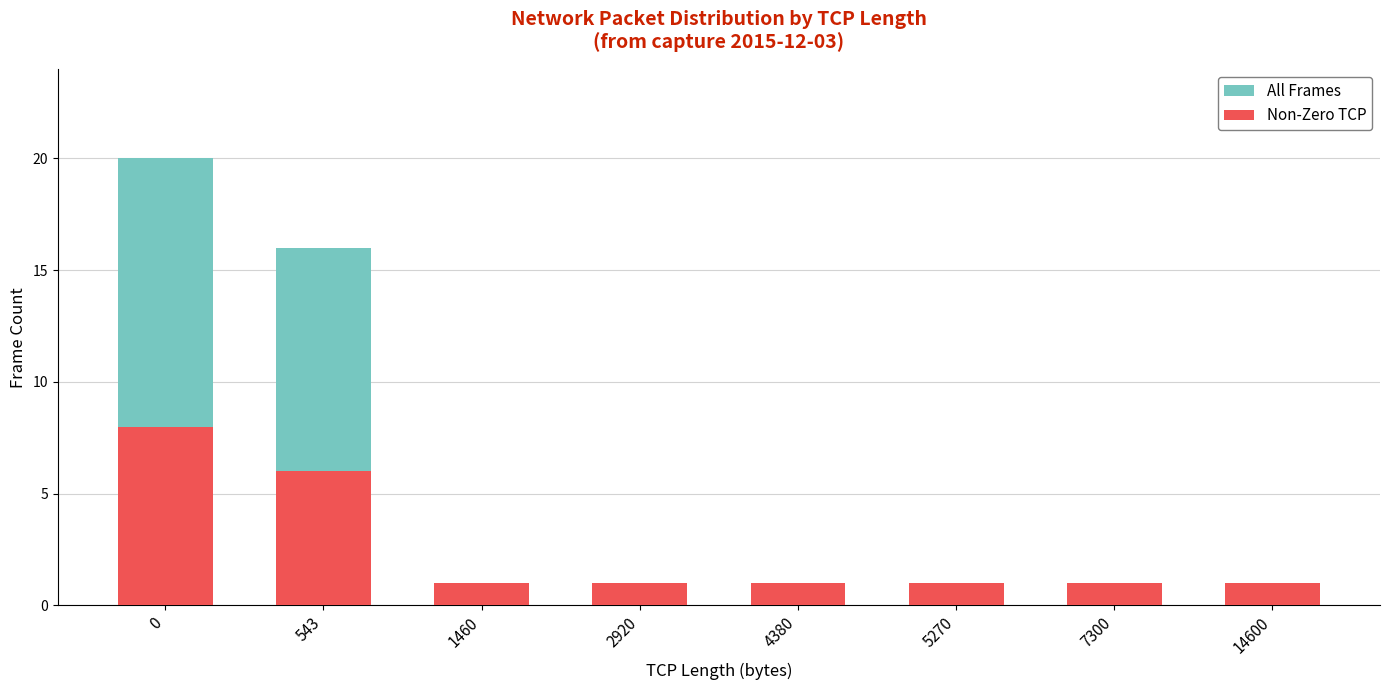

What is the difference between the maximum and minimum values in the Non-Zero TCP series?

7